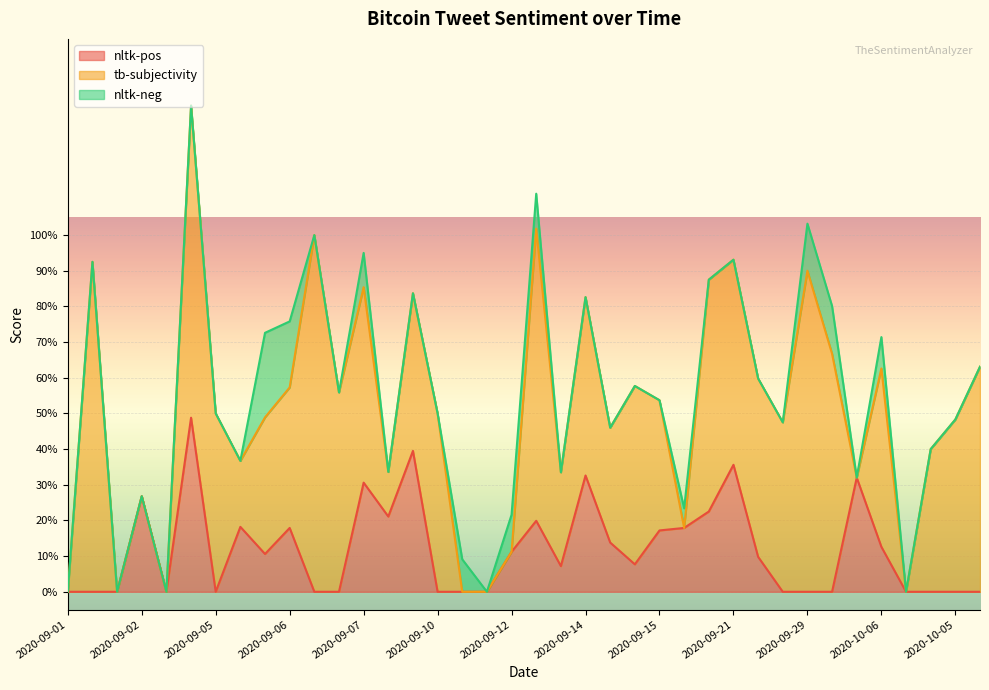

Which category has the lowest value in the nltk-neg series?

2020-09-01